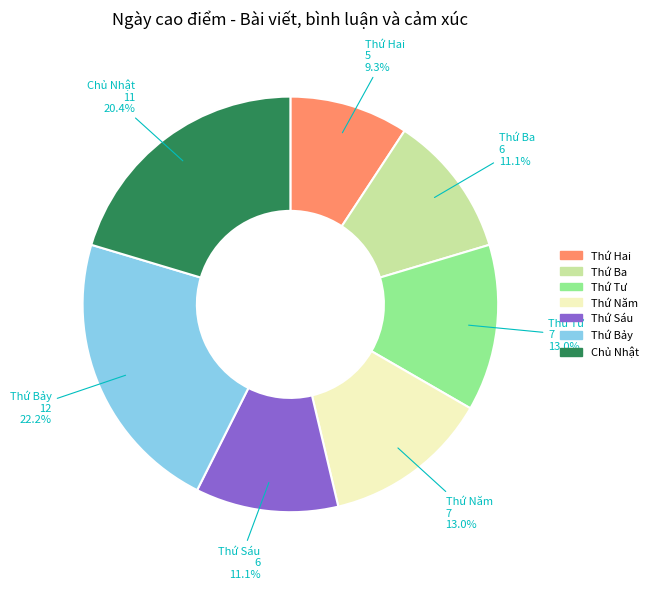

To the nearest percent, what portion does Thứ Sáu represent?

11%